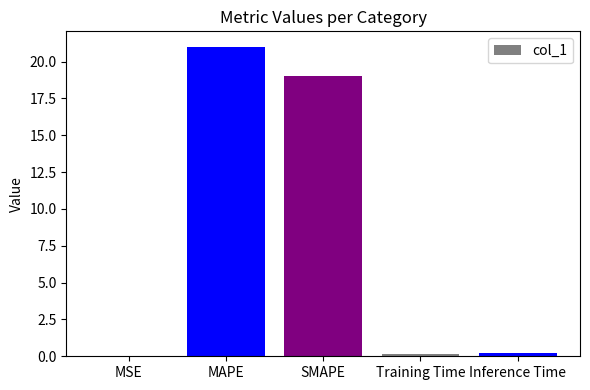

Are the bars horizontal?

No